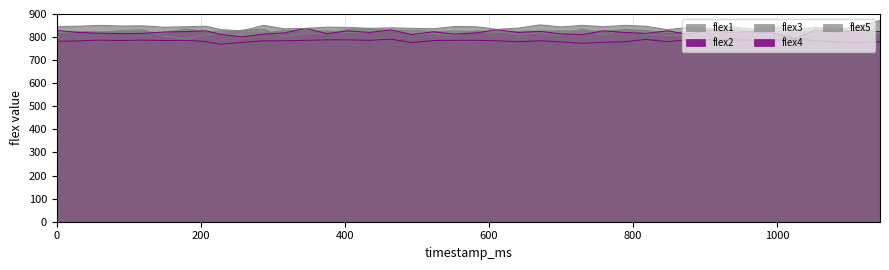

True or false: flex5 has more than 1 interior local peaks.

True